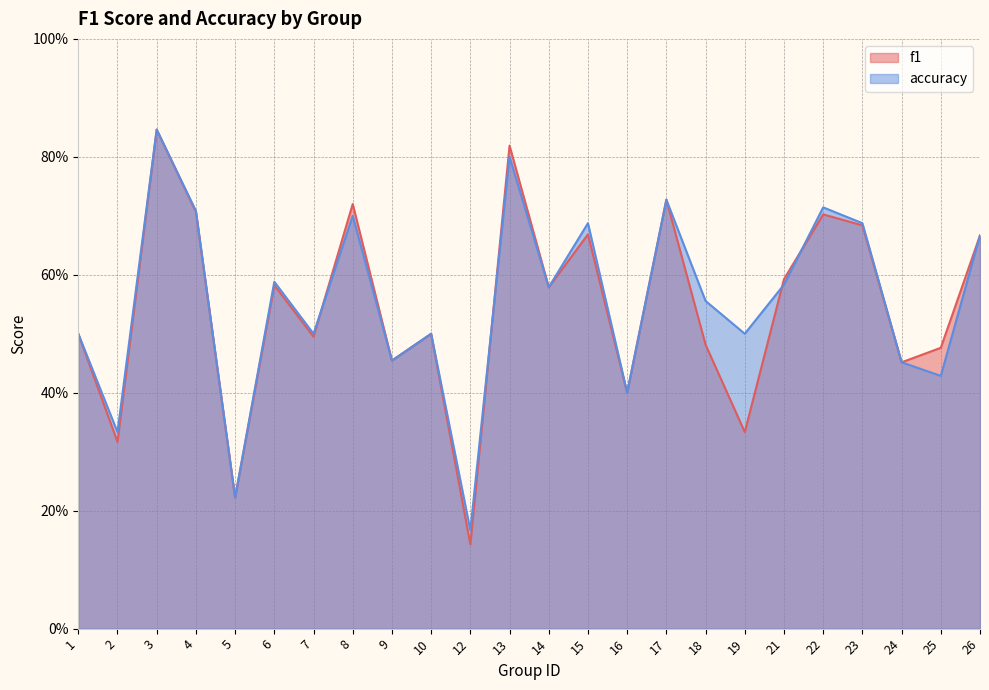

Reading left to right, transcribe all the data shown in this chart.

f1: 1=0.5	2=0.3	3=0.8	4=0.7	5=0.2	6=0.6	7=0.5	8=0.7	9=0.5	10=0.5	12=0.1	13=0.8	14=0.6	15=0.7	16=0.4	17=0.7	18=0.5	19=0.3	21=0.6	22=0.7	23=0.7	24=0.5	25=0.5	26=0.7
accuracy: 1=0.5	2=0.3	3=0.8	4=0.7	5=0.2	6=0.6	7=0.5	8=0.7	9=0.5	10=0.5	12=0.2	13=0.8	14=0.6	15=0.7	16=0.4	17=0.7	18=0.6	19=0.5	21=0.6	22=0.7	23=0.7	24=0.5	25=0.4	26=0.7